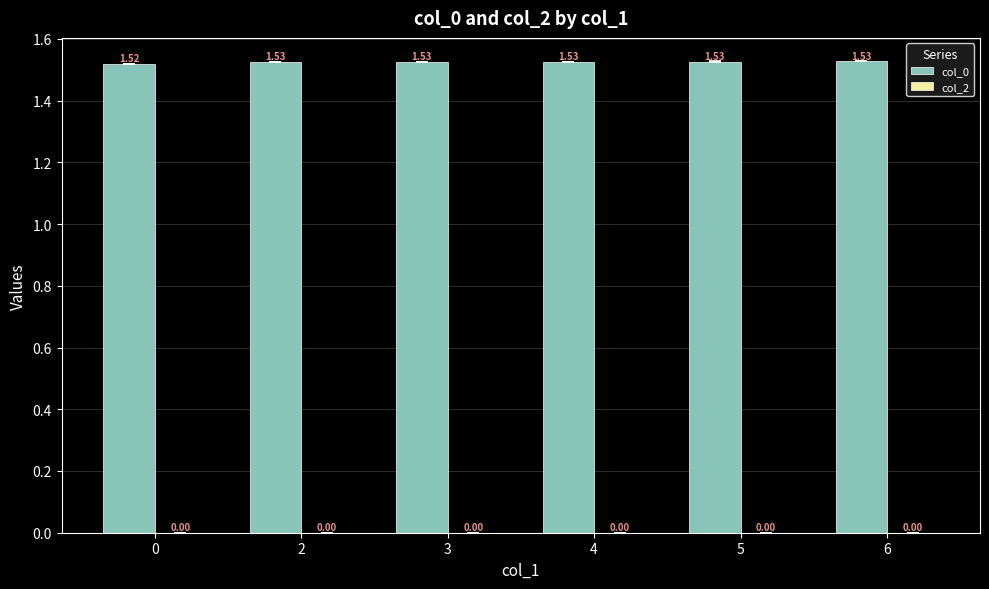

What is the ratio of the value at 5 to the value at 2?

1.0